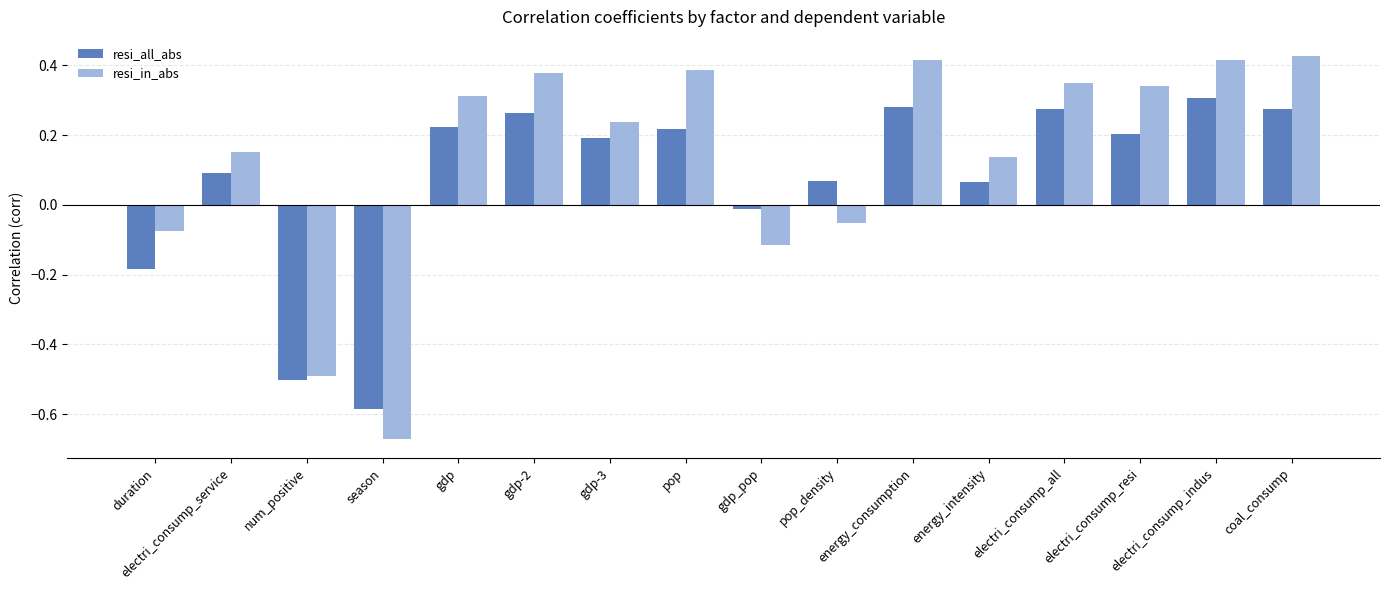

The value of resi_all_abs at energy_consumption is 0.1. True or false?

False